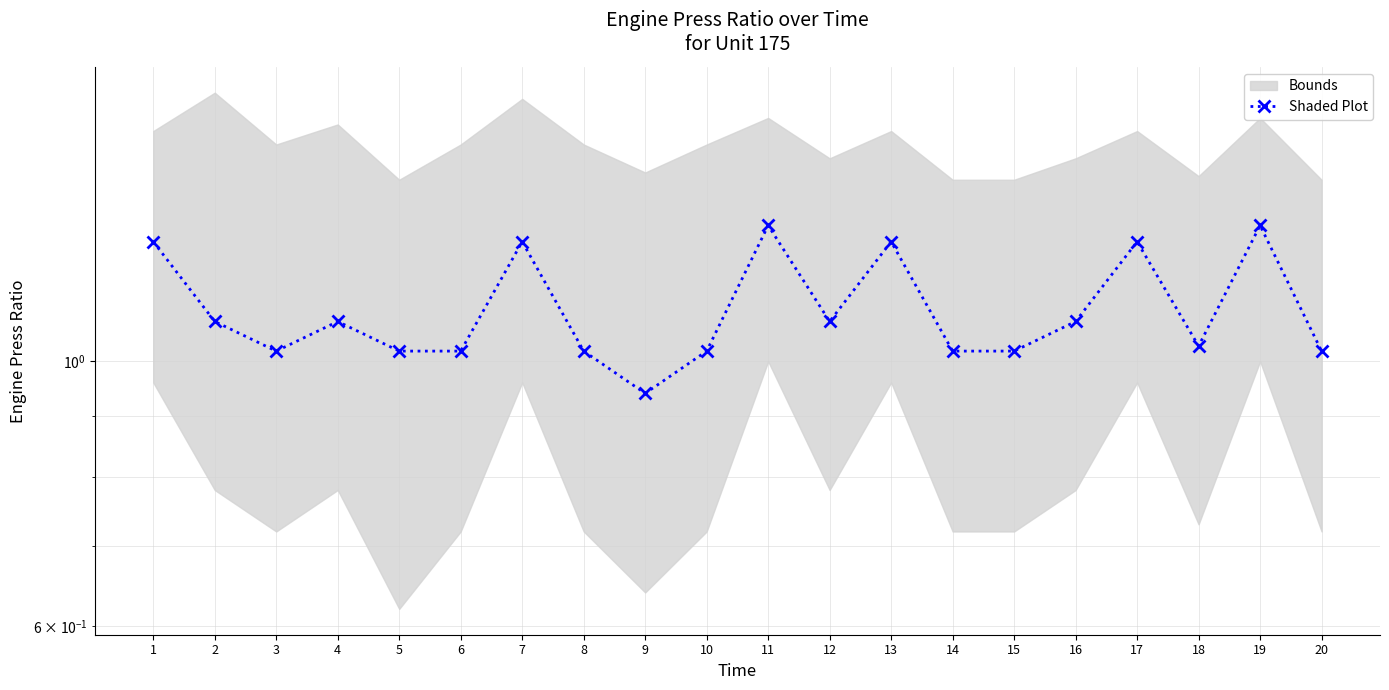

True or false: the data shows 0.3 at 11.

False